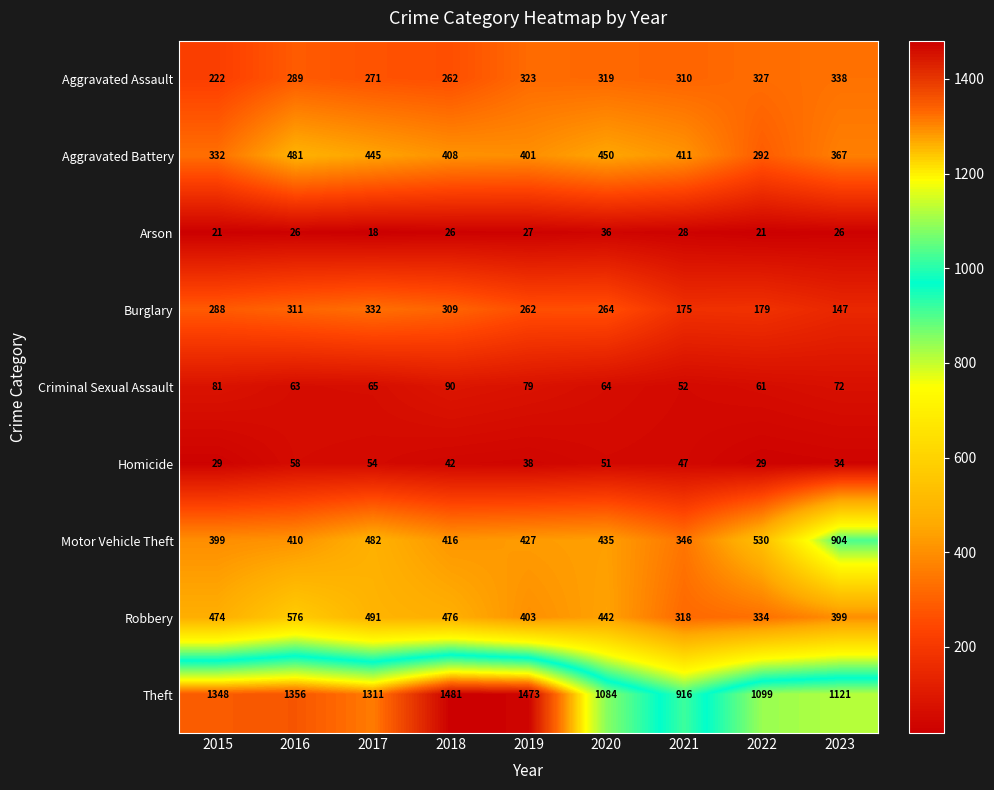

Which label corresponds to the largest value in the chart?

2018